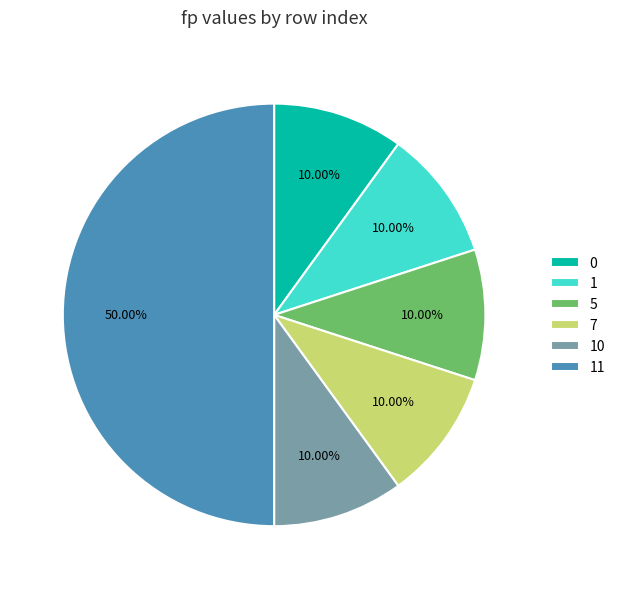

To the nearest percent, what portion does 11 represent?

50%